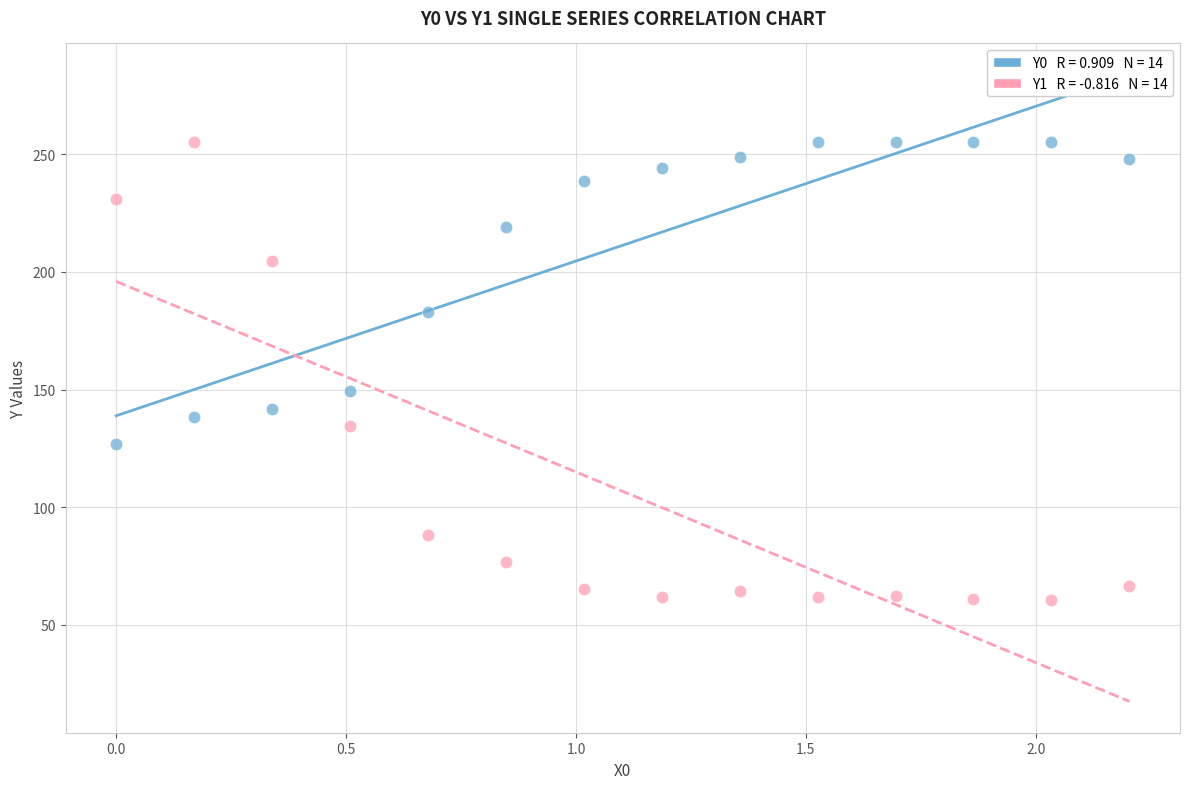

Across all data points, what is the range of X values (max minus min)?

2.2